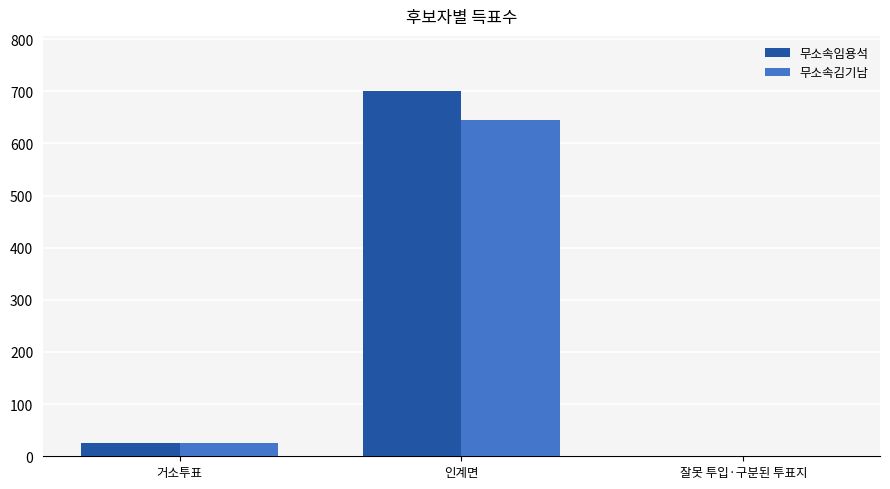

Which series has the largest range (max minus min)?

무소속임용석